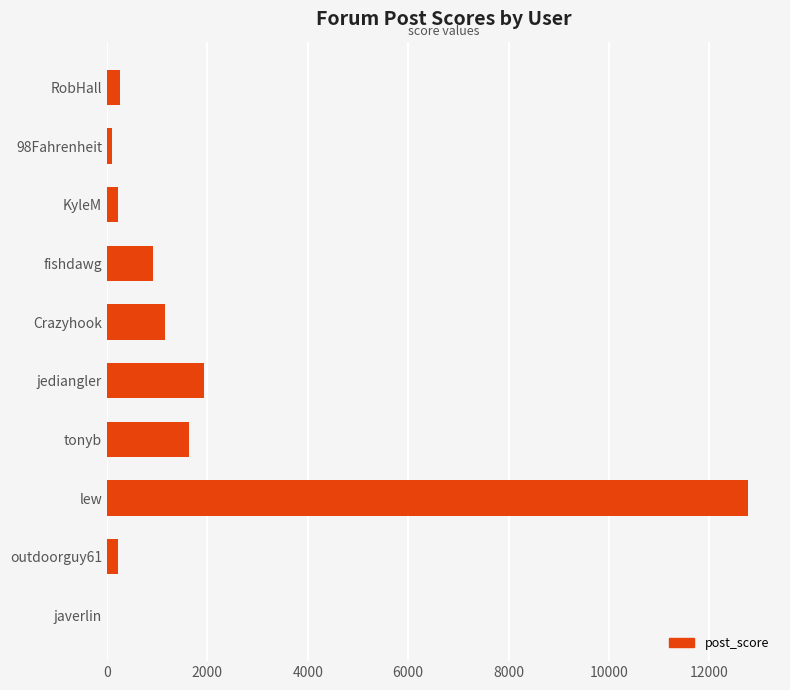

At which label is the value closest to 6384?

jediangler